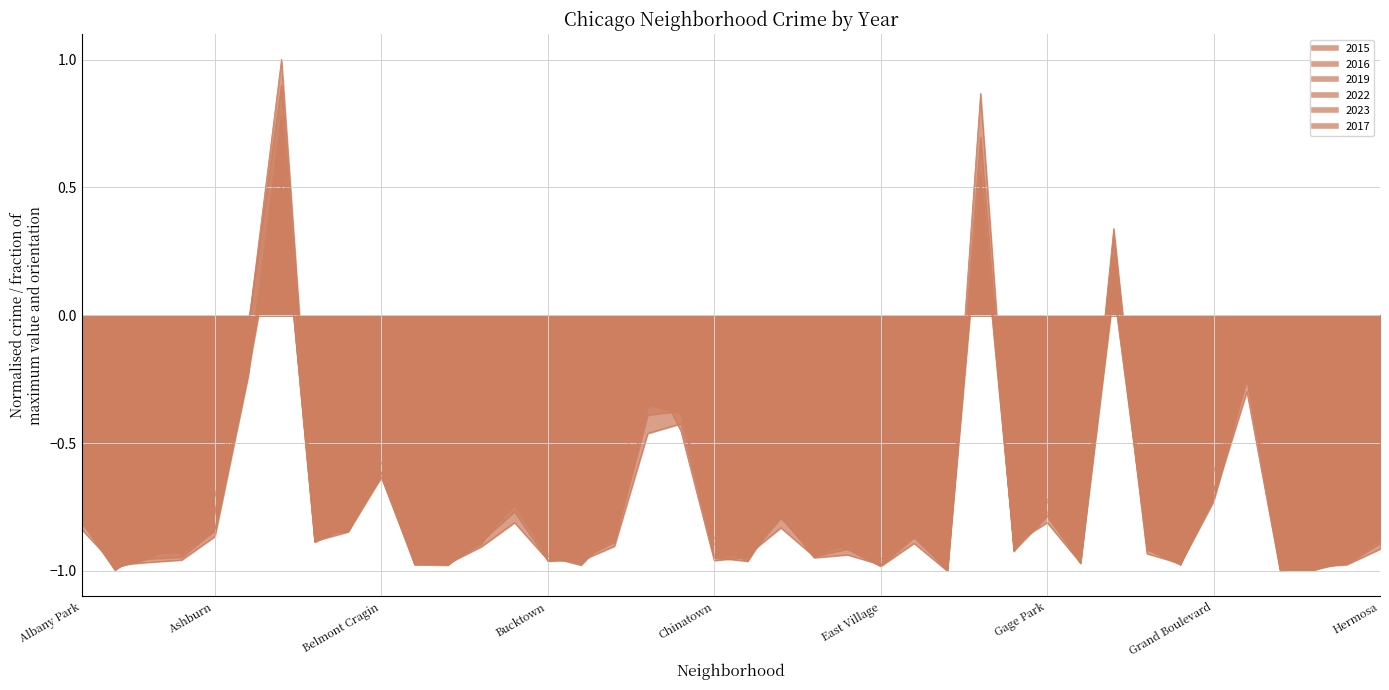

What position from the left is Grant Park?

37